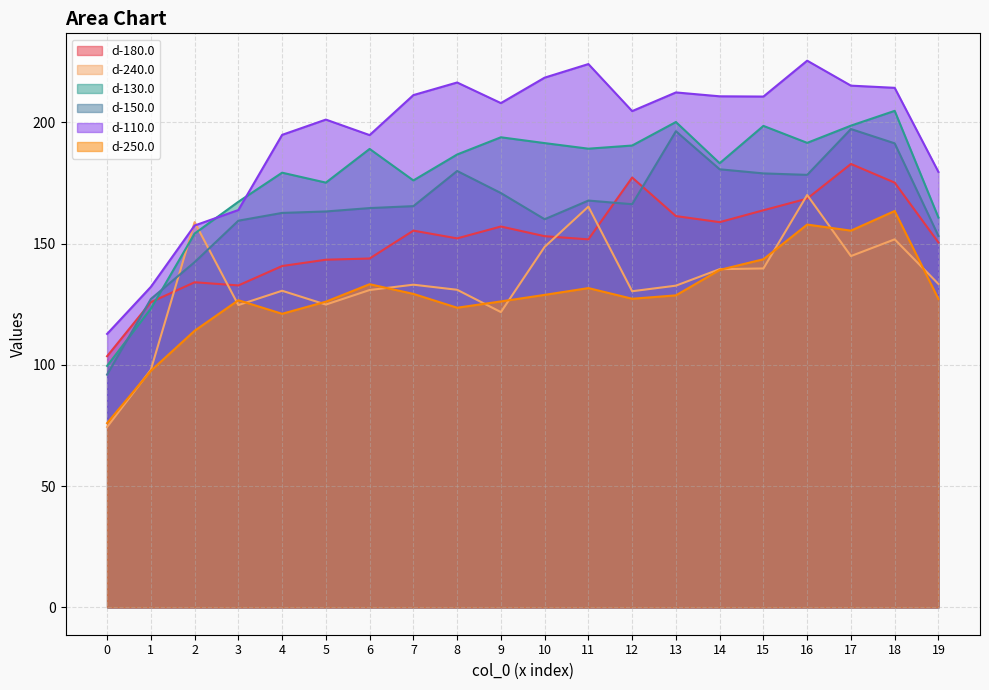

At which category does d-130.0 reach its first local valley?

5